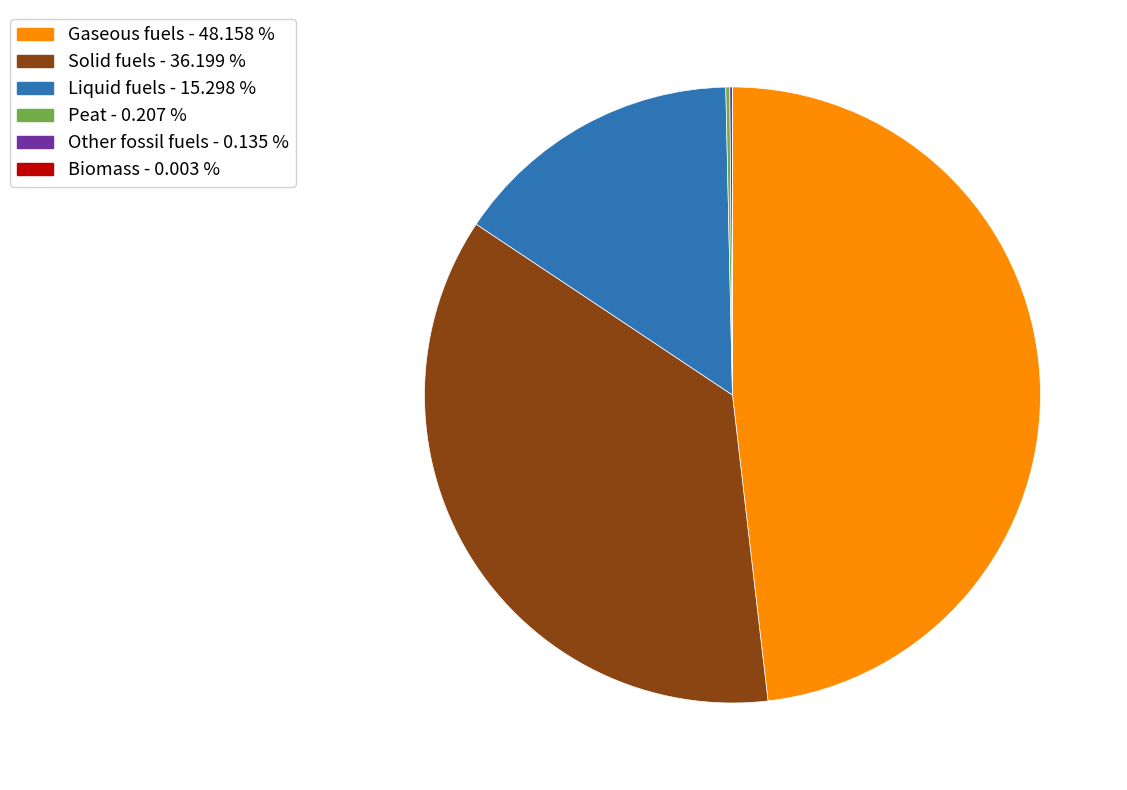

Does any single category account for the majority?

No